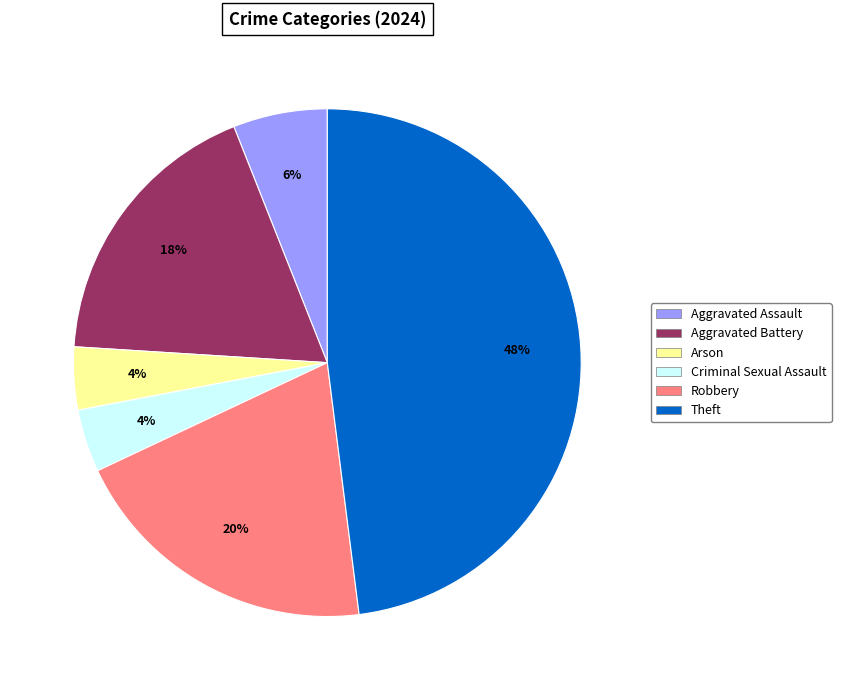

To the nearest percent, what is the difference between the largest and smallest slice percentages?

44%